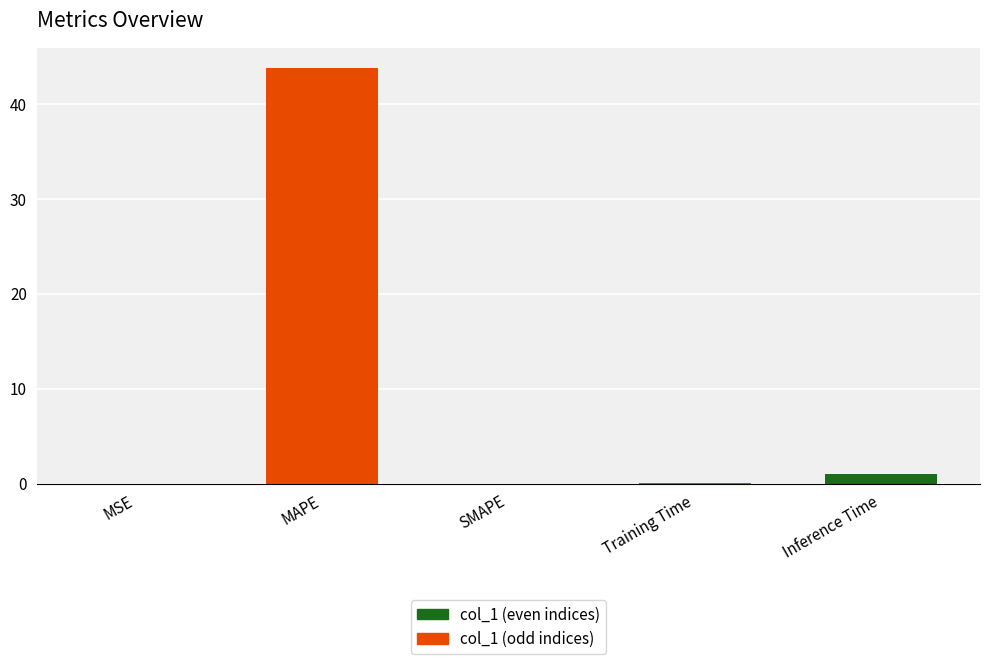

What is the approximate value at Inference Time?

1.0